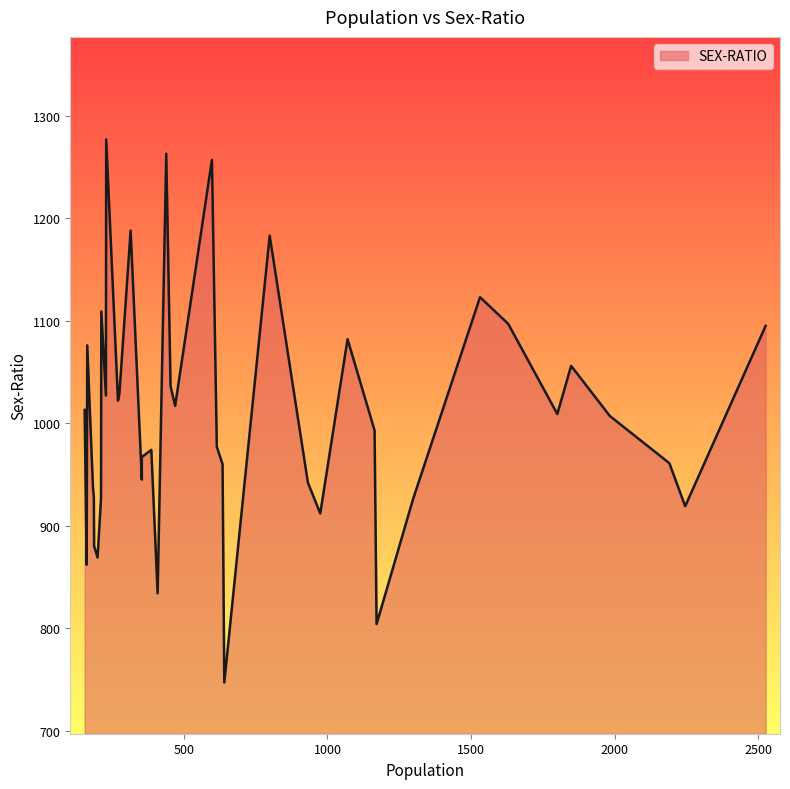

True or false: there are more than 0 points higher than both neighbors.

True